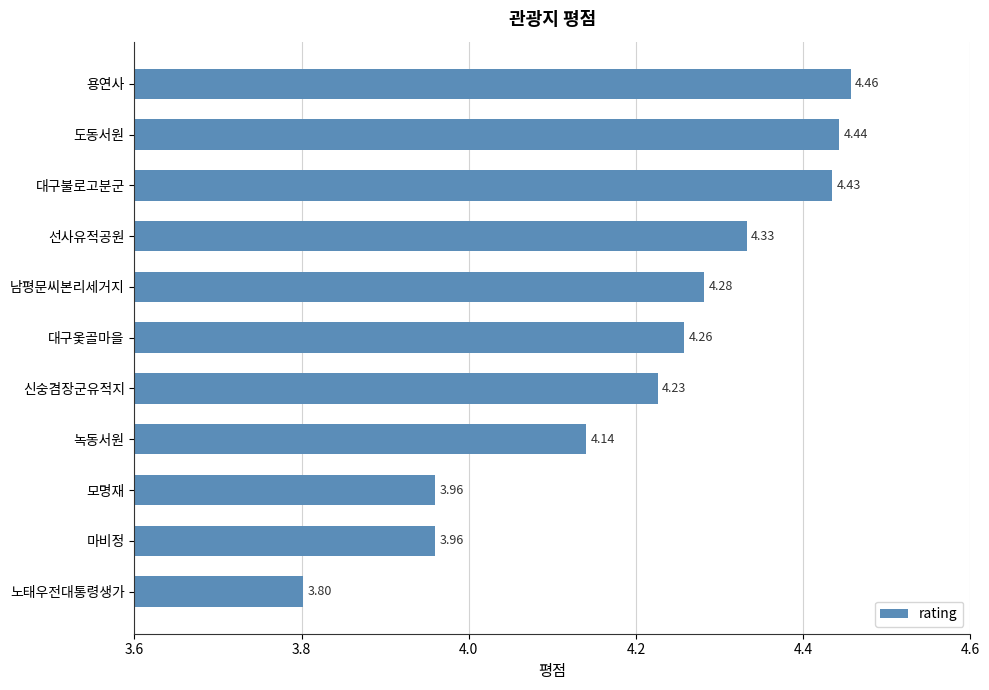

What is the label of the 10th bar from the bottom?

도동서원